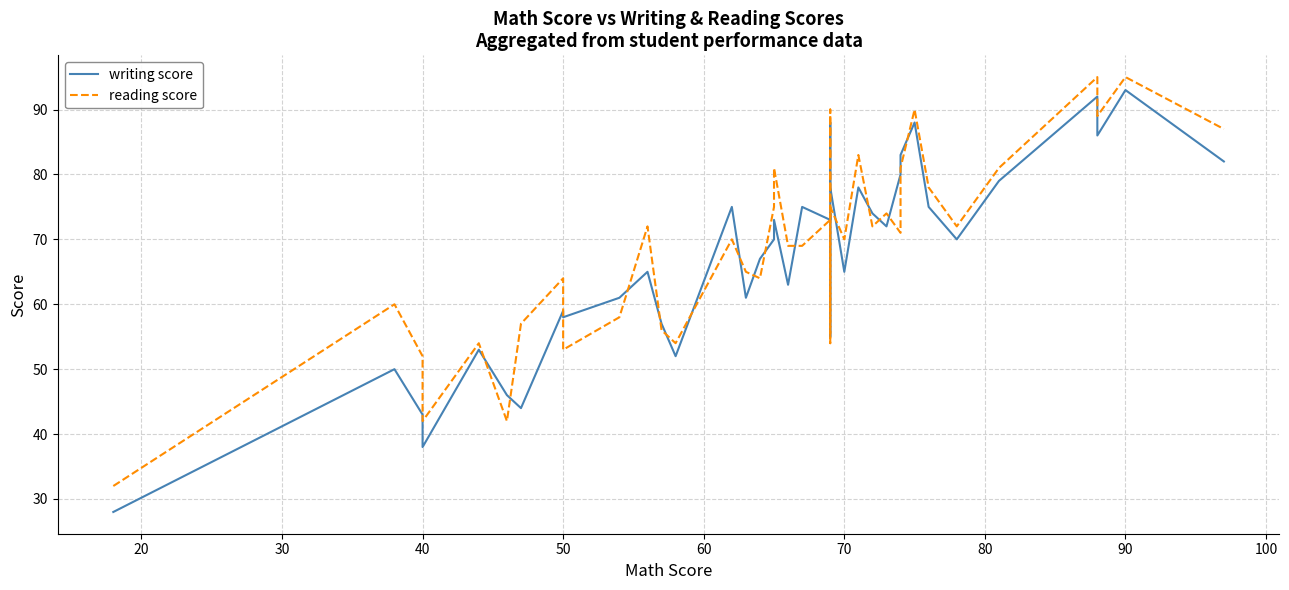

How many lines are shown in the chart?

2